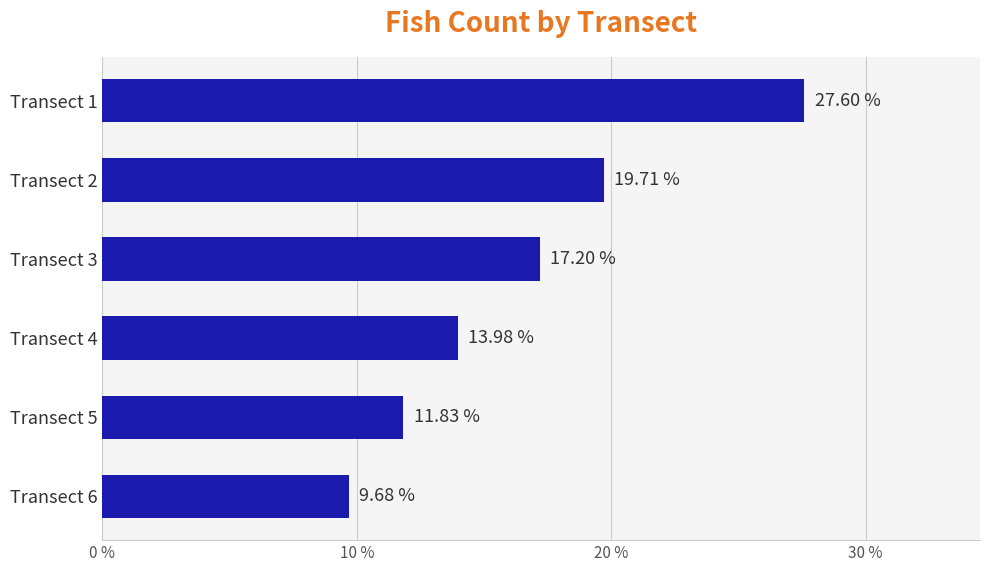

Approximately how many times larger is the value at Transect 2 compared to Transect 4?

1.4